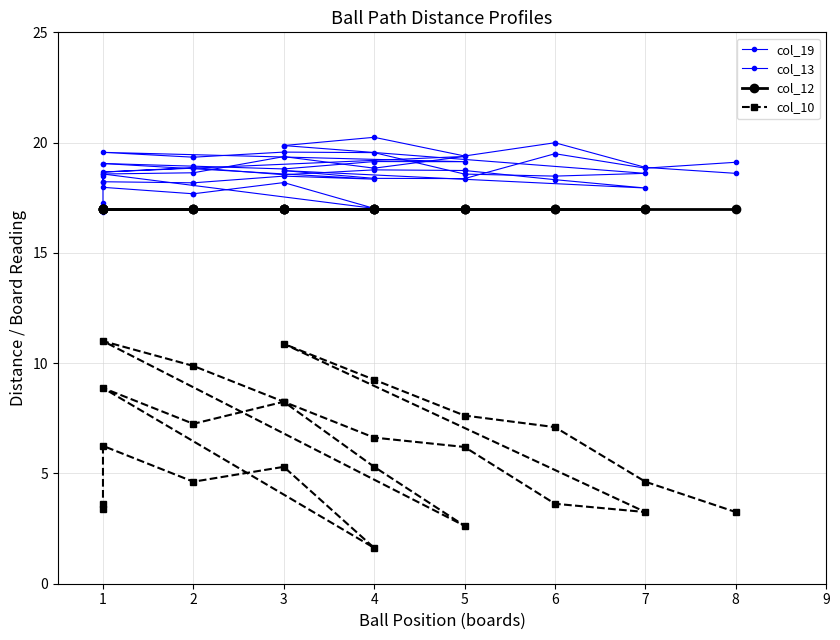

Is it true that col_12 equals 28.9 at 19?

False